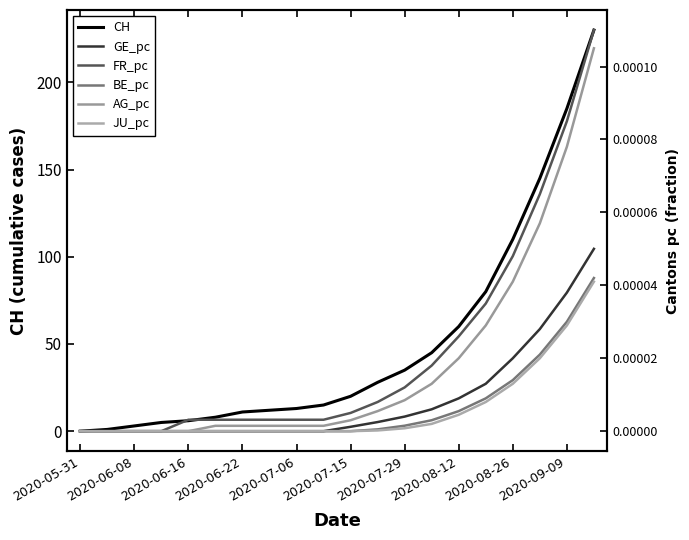

True or false: JU_pc and BE_pc cross at least once.

False